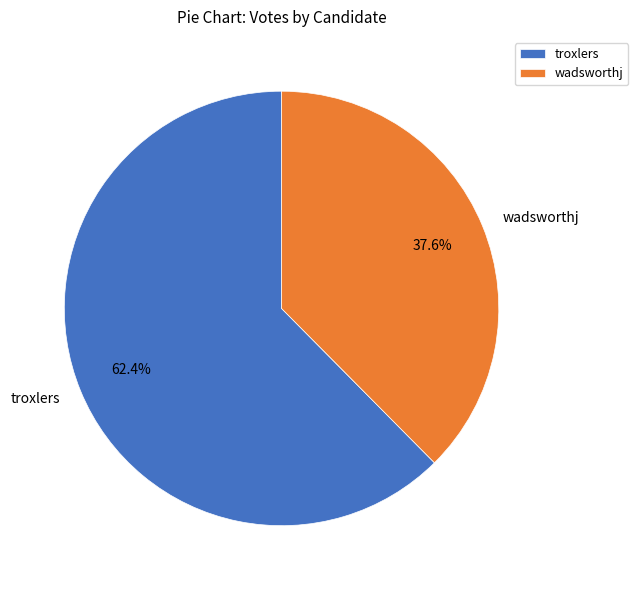

Does wadsworthj represent more than half of the total?

No